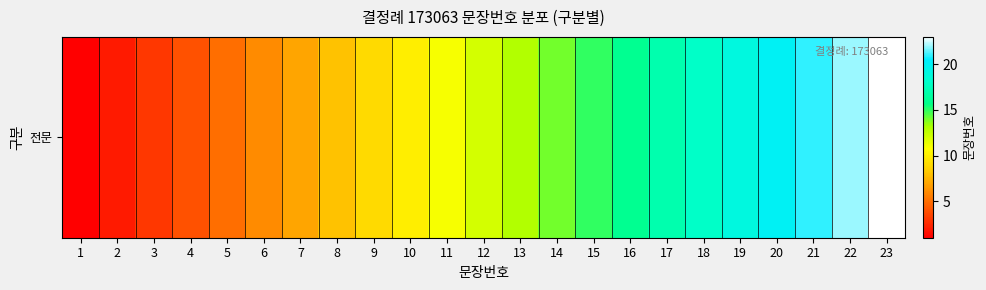

List the labels in order of value, largest first.

23, 22, 21, 20, 19, 18, 17, 16, 15, 14, 13, 12, 11, 10, 9, 8, 7, 6, 5, 4, 3, 2, 1